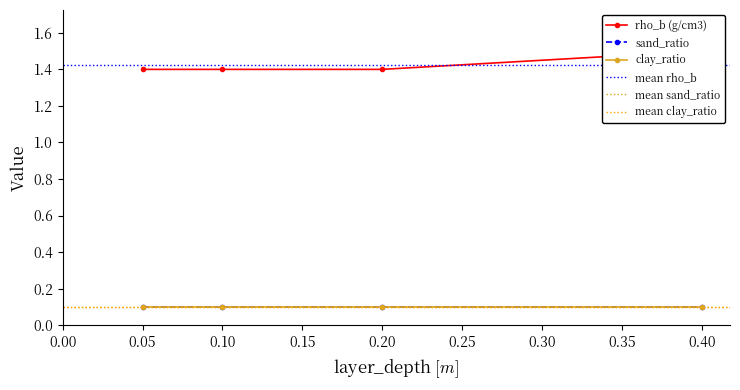

What is the spread (max minus min) of values at 0.2?

1.3